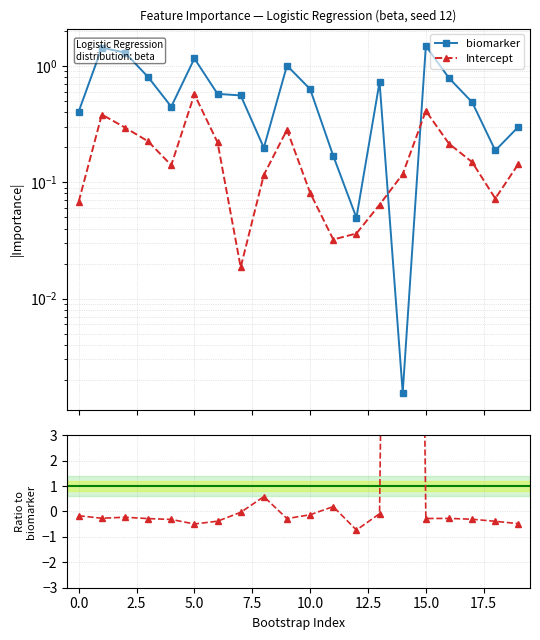

What is the value of the Intercept / biomarker point at the 20th from the left?

-0.5